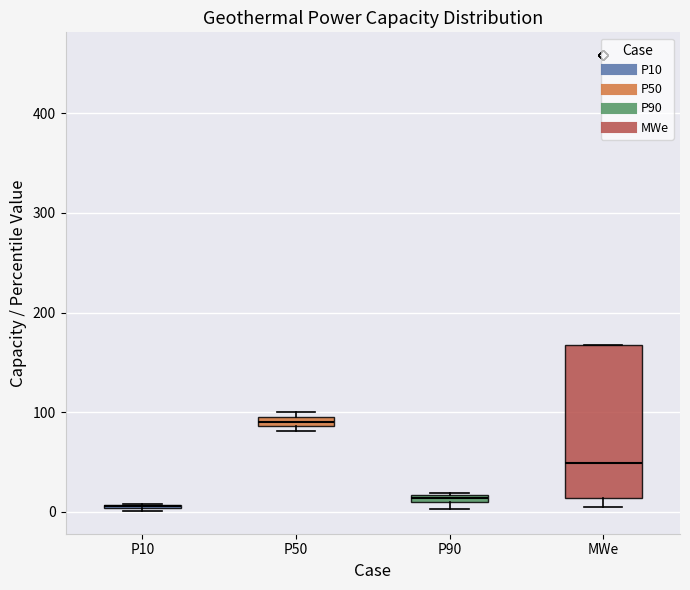

Comparing the boxes themselves (not the whiskers), which one is the tallest?

MWe